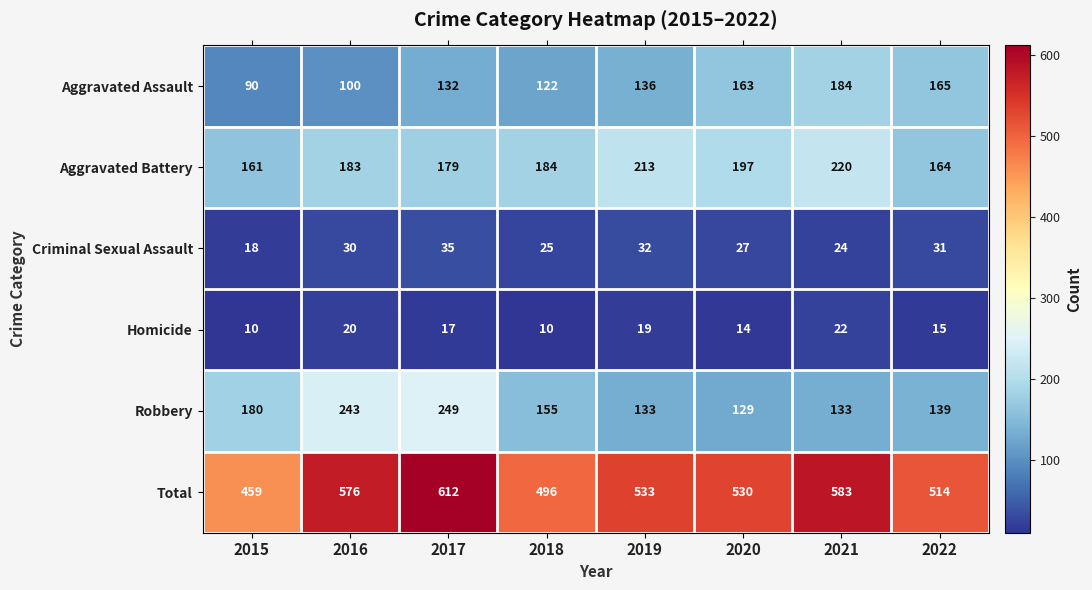

At which category is the sum across all series the highest?

2017